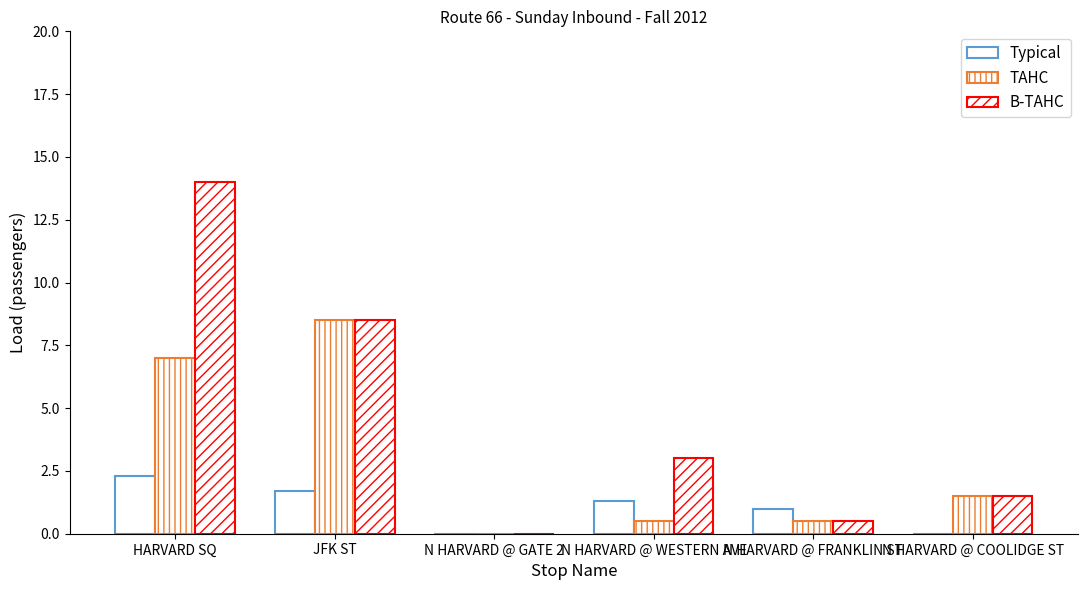

Reading left to right, extract all data points from this chart.

Typical: HARVARD SQ=2.3	JFK ST=1.7	N HARVARD @ GATE 2=0.0	N HARVARD @ WESTERN AVE=1.3	N HARVARD @ FRANKLIN ST=1.0	N HARVARD @ COOLIDGE ST=0.0
TAHC: HARVARD SQ=7.0	JFK ST=8.5	N HARVARD @ GATE 2=0.0	N HARVARD @ WESTERN AVE=0.5	N HARVARD @ FRANKLIN ST=0.5	N HARVARD @ COOLIDGE ST=1.5
B-TAHC: HARVARD SQ=14.0	JFK ST=8.5	N HARVARD @ GATE 2=0.0	N HARVARD @ WESTERN AVE=3.0	N HARVARD @ FRANKLIN ST=0.5	N HARVARD @ COOLIDGE ST=1.5